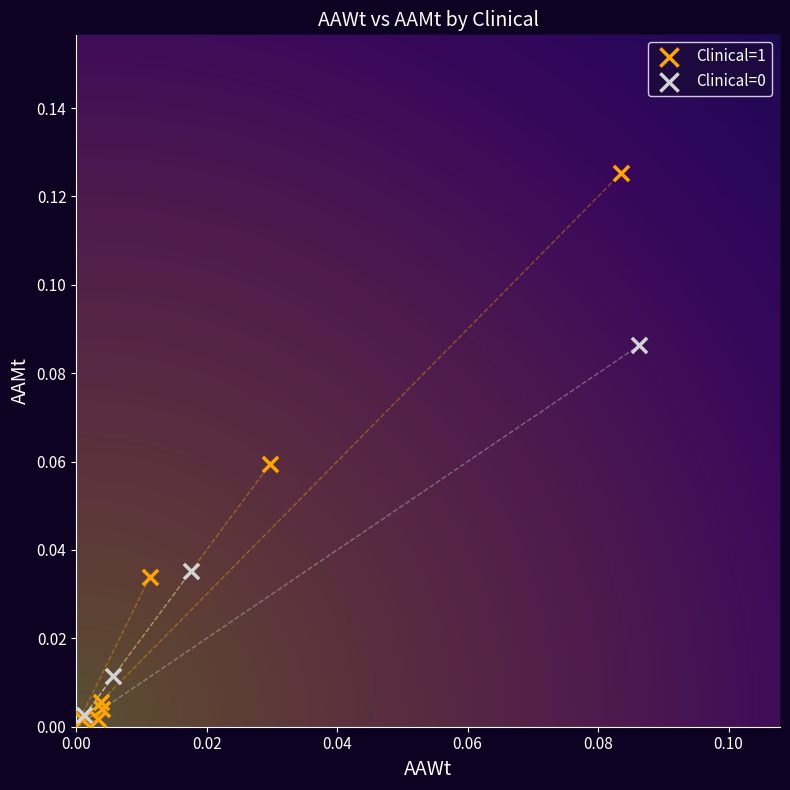

Which series contains the highest Y value?

Clinical=1